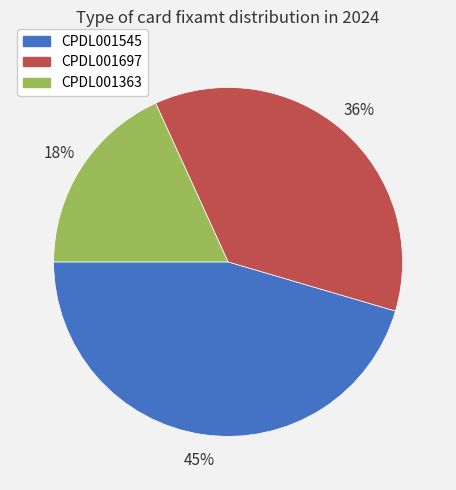

True or false: CPDL001363 accounts for 18% of the total.

True